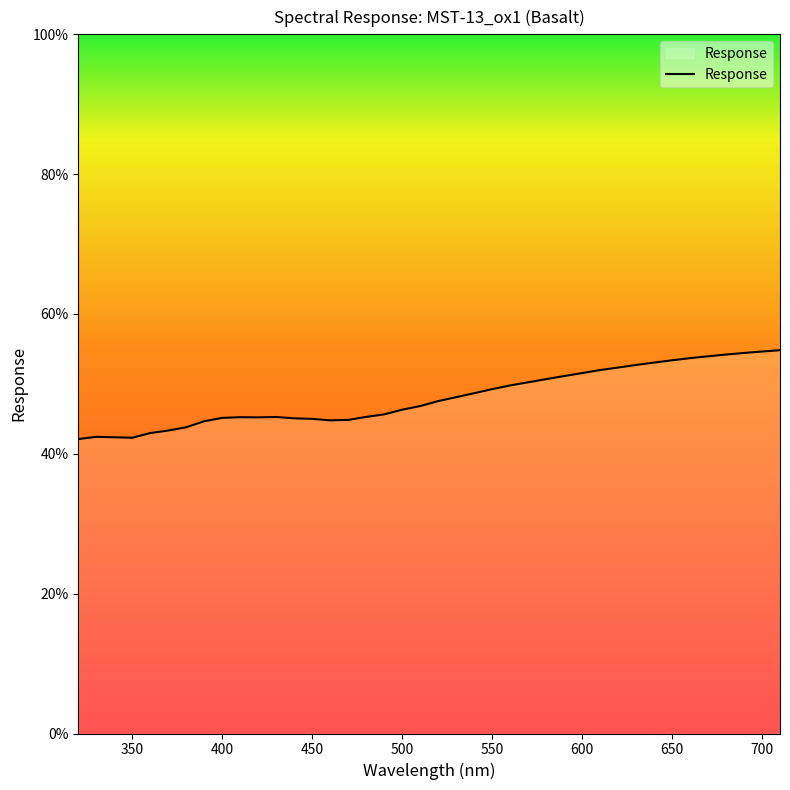

What is the difference between the maximum and minimum values?

12.7